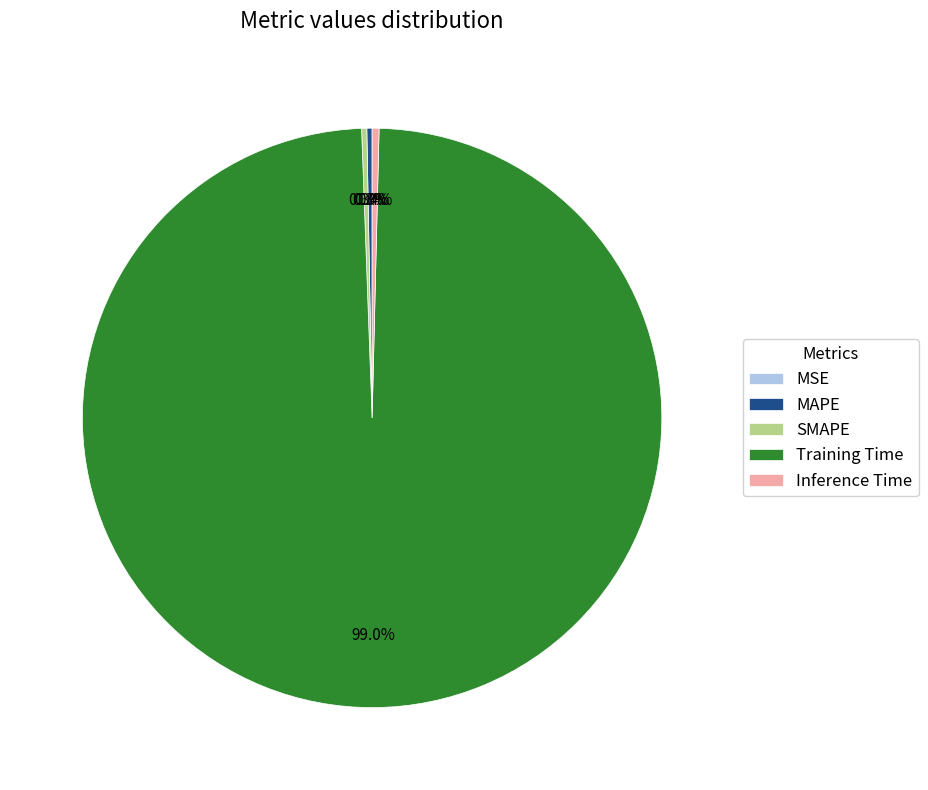

Does Training Time represent more than half of the total?

Yes